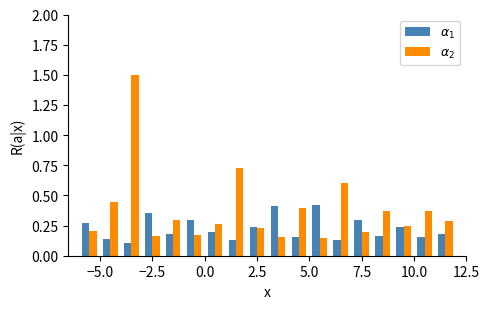

What is the maximum value shown in the chart?

1.5